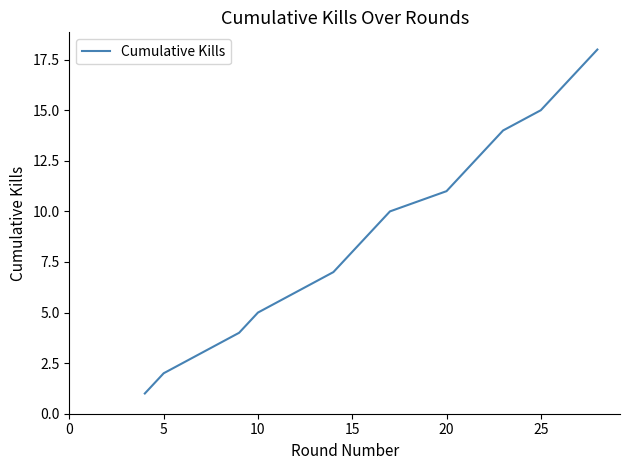

What is the greatest value displayed?

18